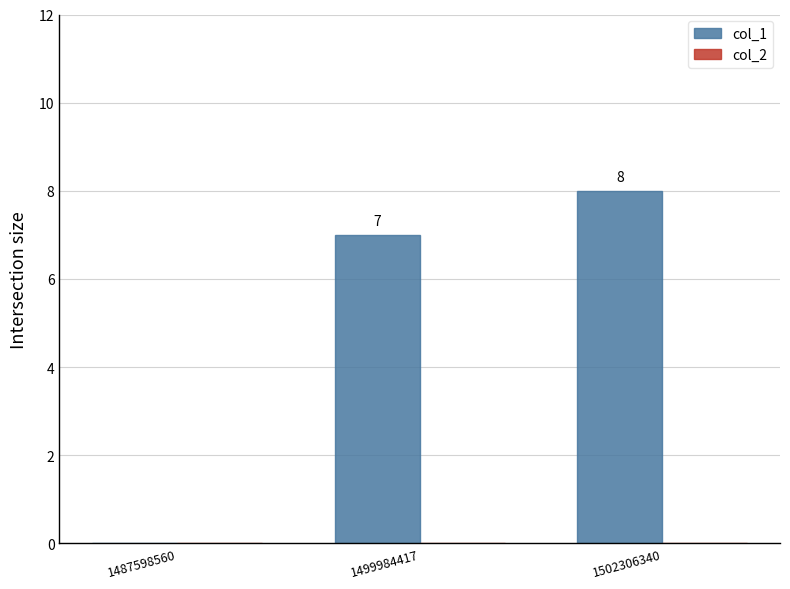

How many values are between 0 and 8?

3